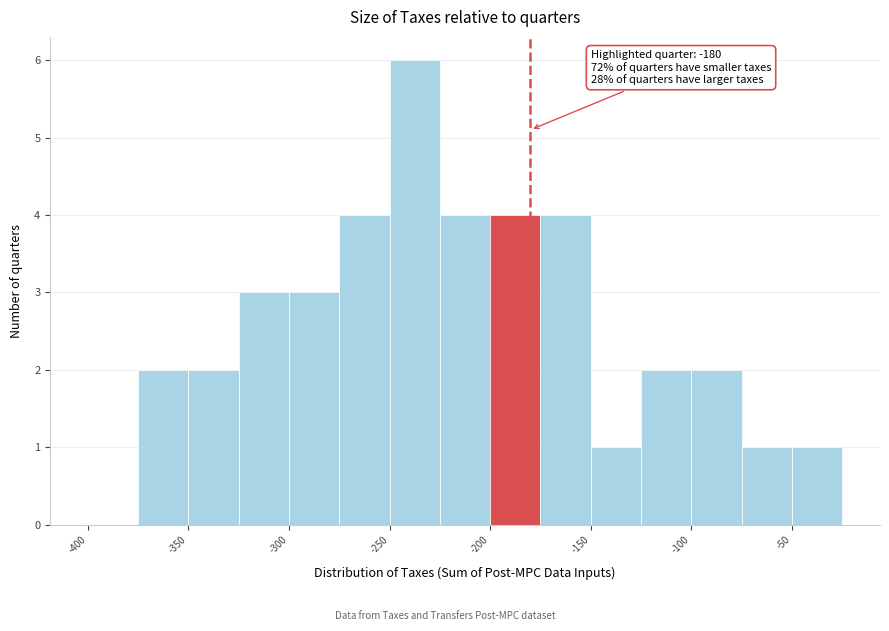

Which range on the x-axis has the tallest bar?

-250 to -225